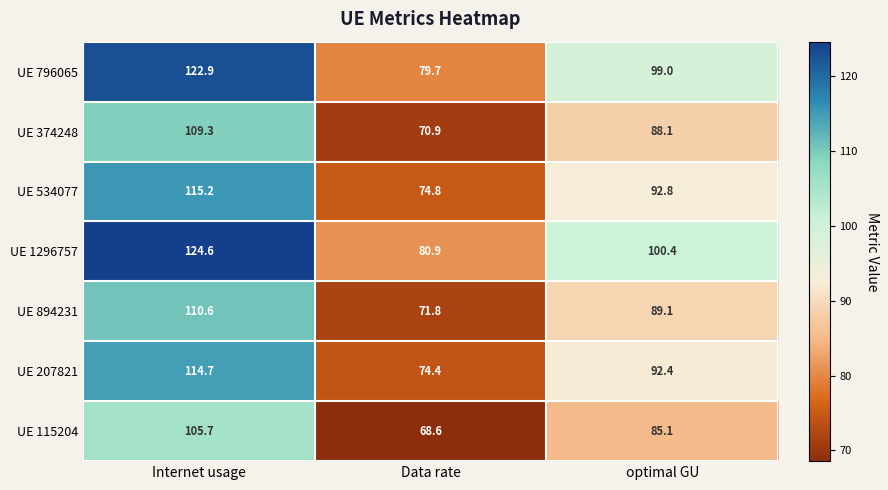

What is the smallest value displayed?

68.6